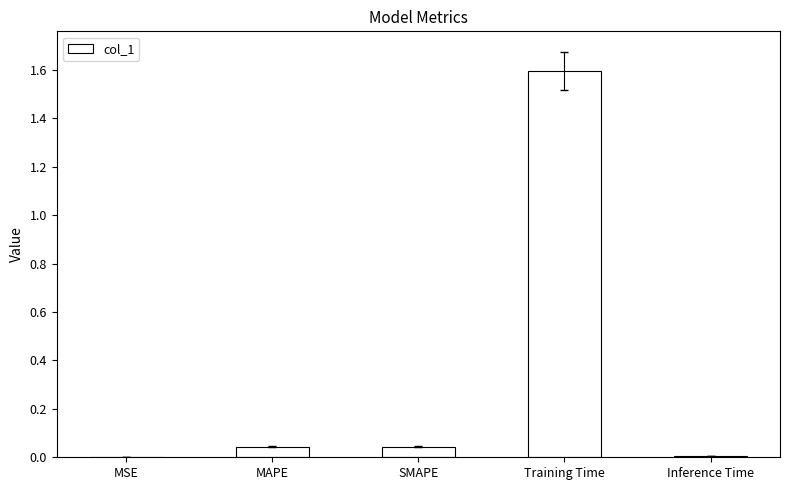

What is the change in value from SMAPE to Training Time?

+1.6